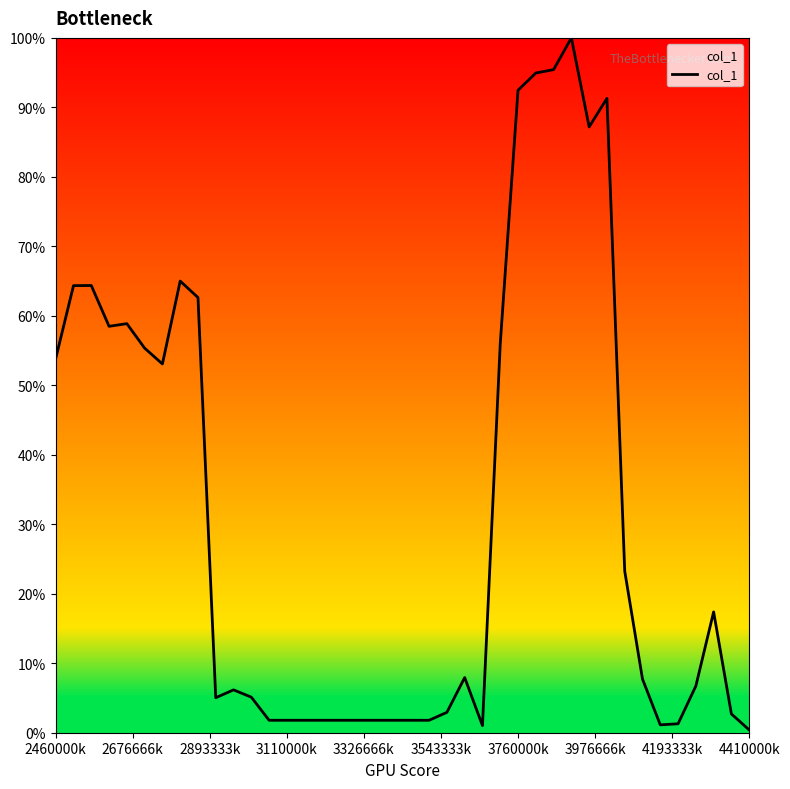

What is the greatest value displayed?

100.0